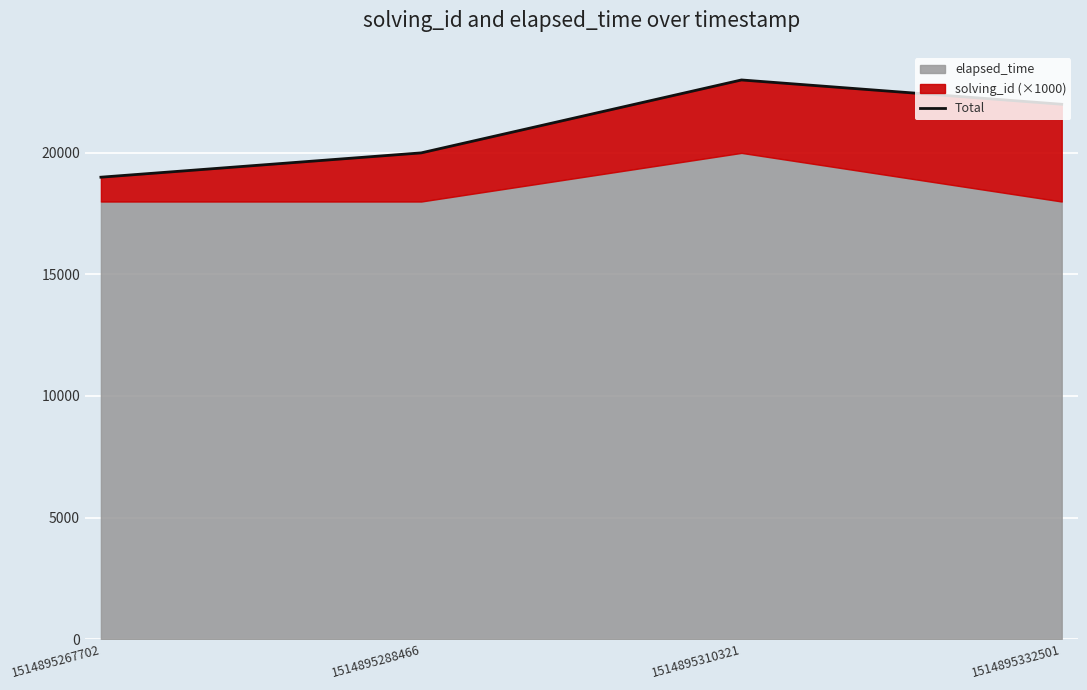

Which label corresponds to the largest value in the chart?

1514895310321